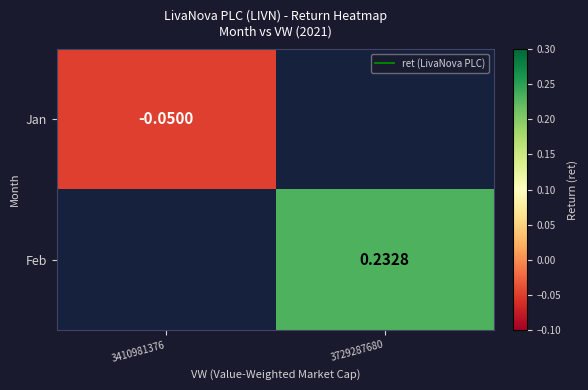

What is the approximate value of Feb at 3729287680?

0.2